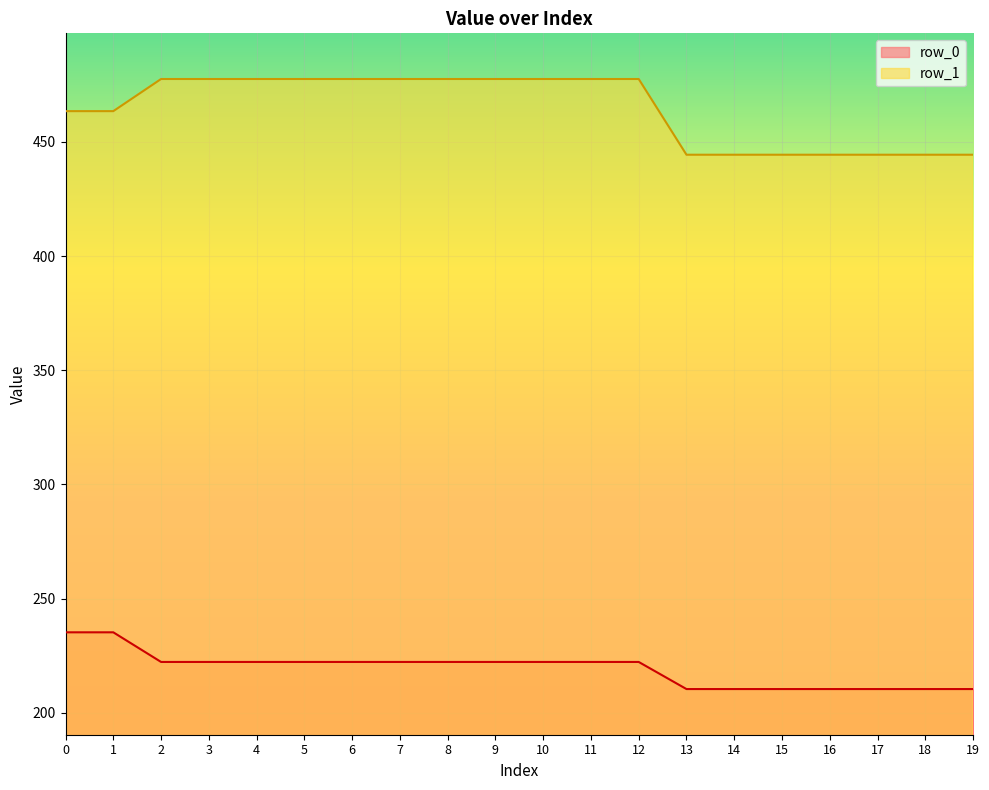

What are all the series names shown in the legend?

row_0, row_1